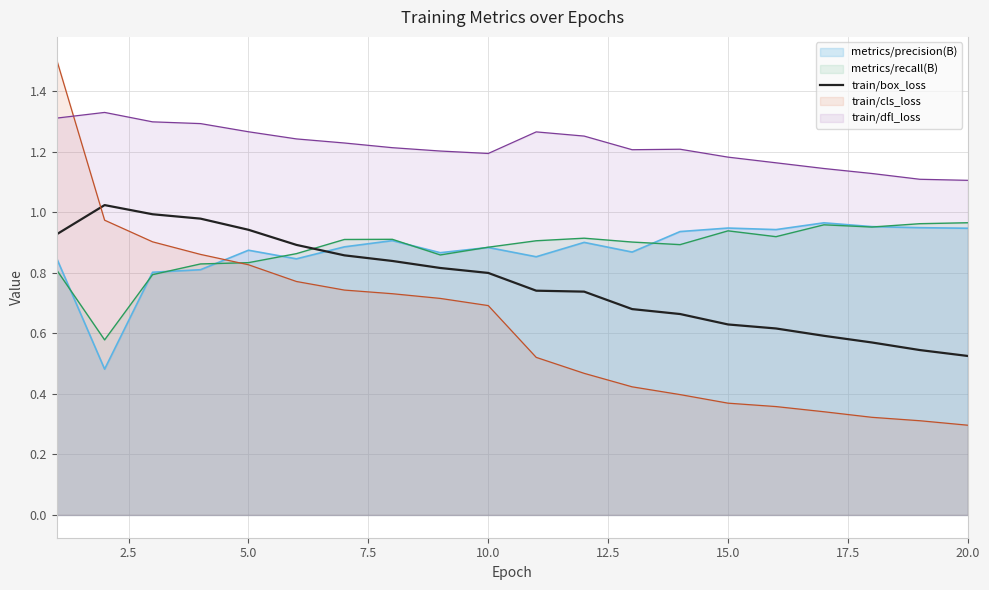

What is the maximum value shown in the chart?

1.5